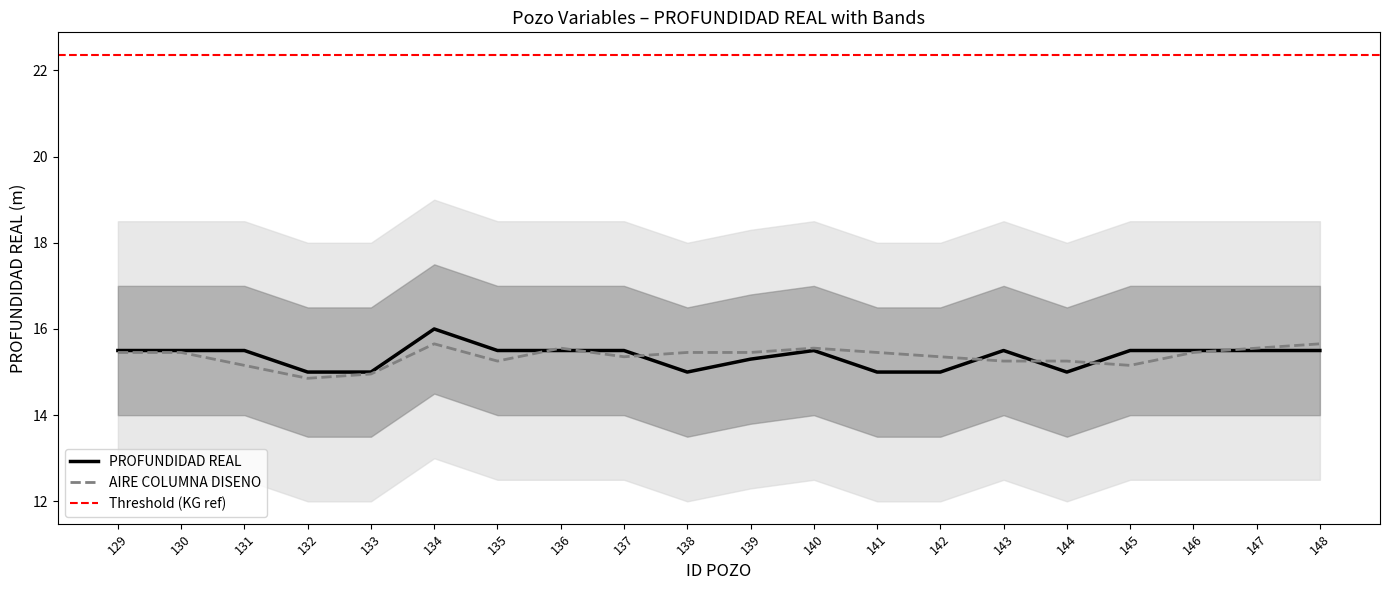

What are all the series names shown in the legend?

PROFUNDIDAD REAL, AIRE COLUMNA DISENO